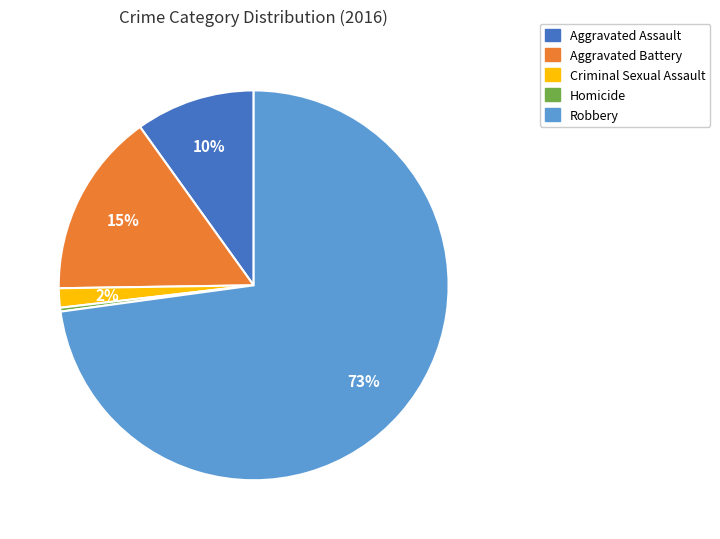

Rank the categories by value from highest to lowest.

Robbery, Aggravated Battery, Aggravated Assault, Criminal Sexual Assault, Homicide